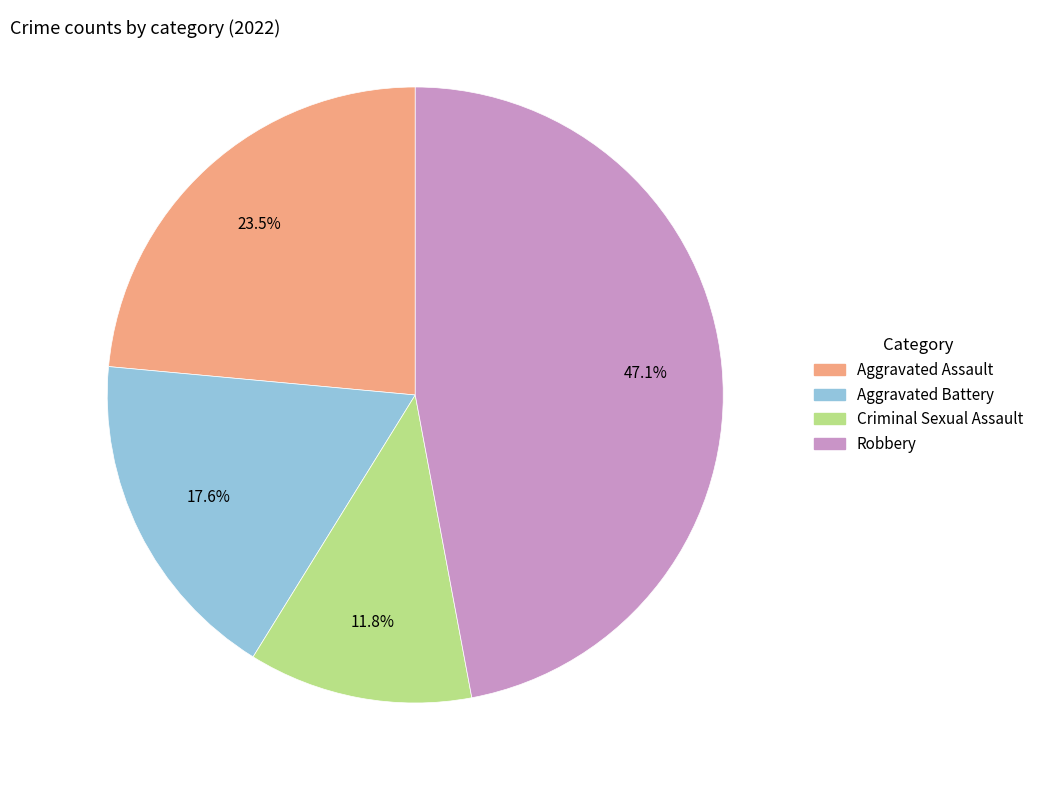

What portion of the pie excludes Robbery?

52.9%